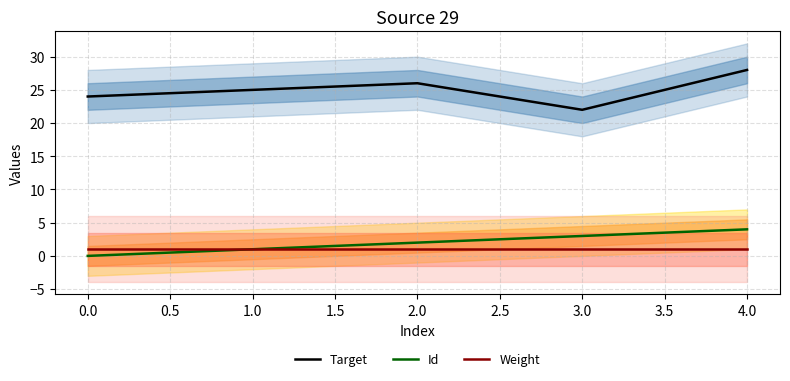

What is the maximum value for Target?

28